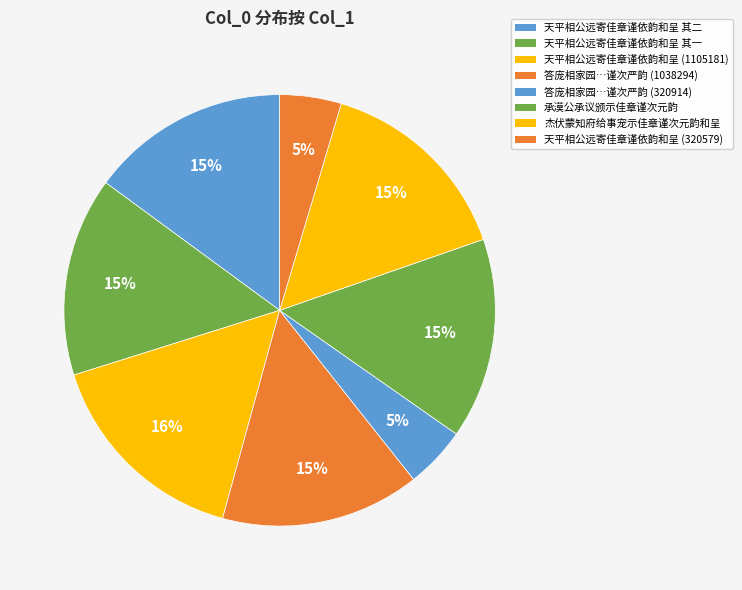

Count the number of slices in the pie.

8